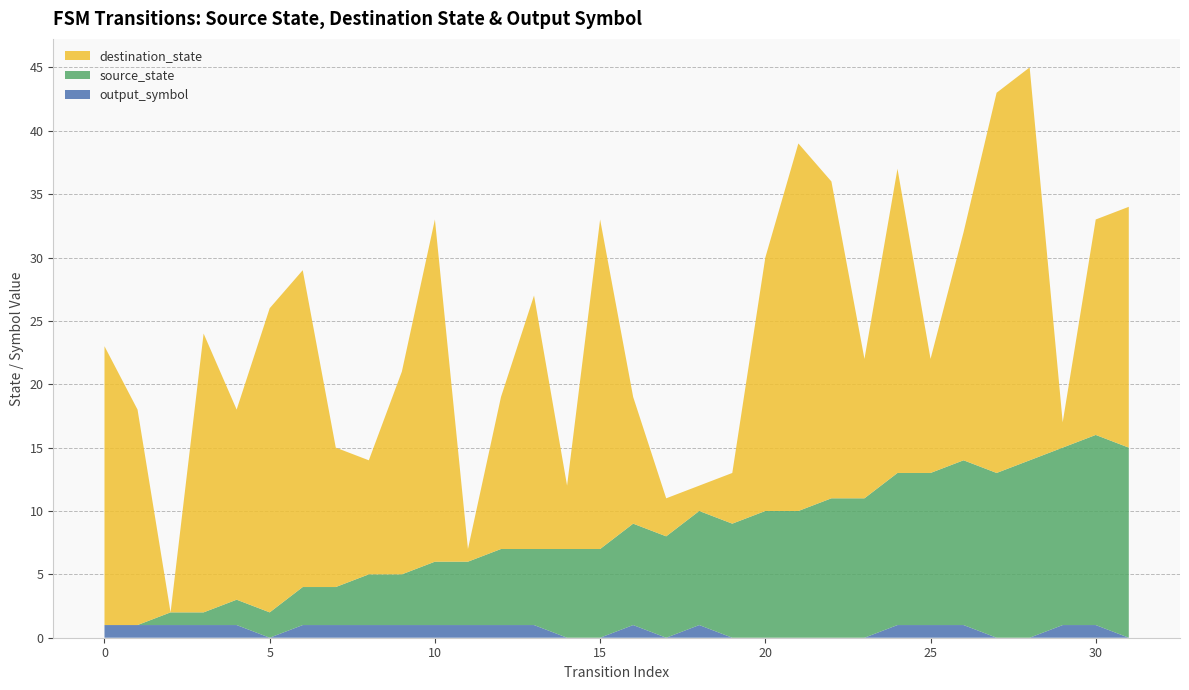

Reading left to right, what are all the values shown in this chart?

source_state: 0	0	1	1	2	2	3	3	4	4	5	5	6	6	7	7	8	8	9	9	10	10	11	11	12	12	13	13	14	14	15	15
destination_state: 22	17	0	22	15	24	25	11	9	16	27	1	12	20	5	26	10	3	2	4	20	29	25	11	24	9	18	30	31	2	17	19
output_symbol: 1	1	1	1	1	0	1	1	1	1	1	1	1	1	0	0	1	0	1	0	0	0	0	0	1	1	1	0	0	1	1	0